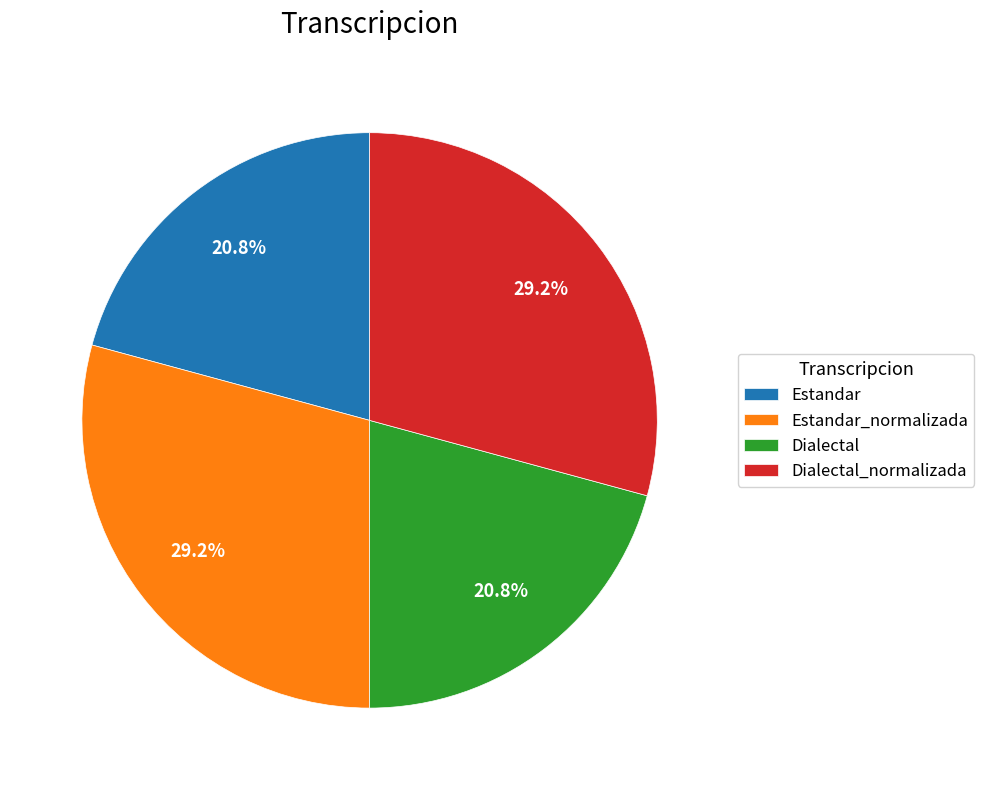

How many slices are in this pie chart?

4